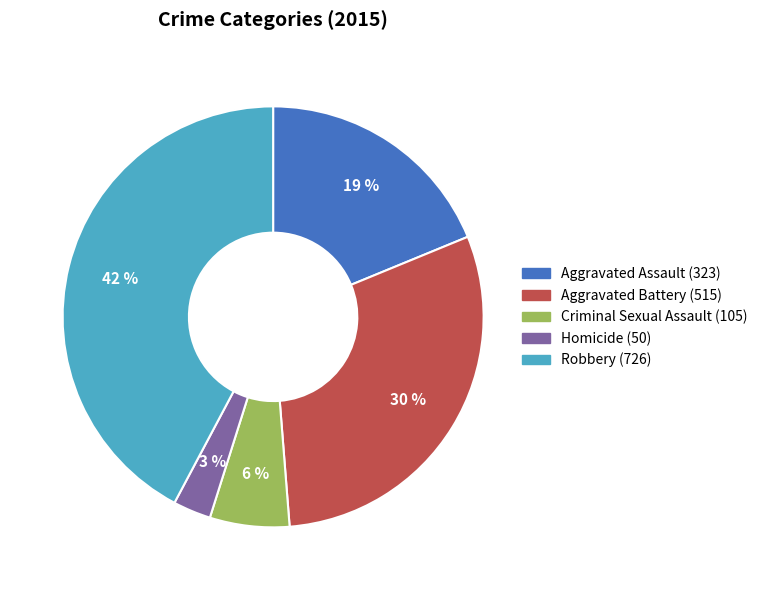

What is the ratio of the value at Homicide to the value at Aggravated Battery?

0.1